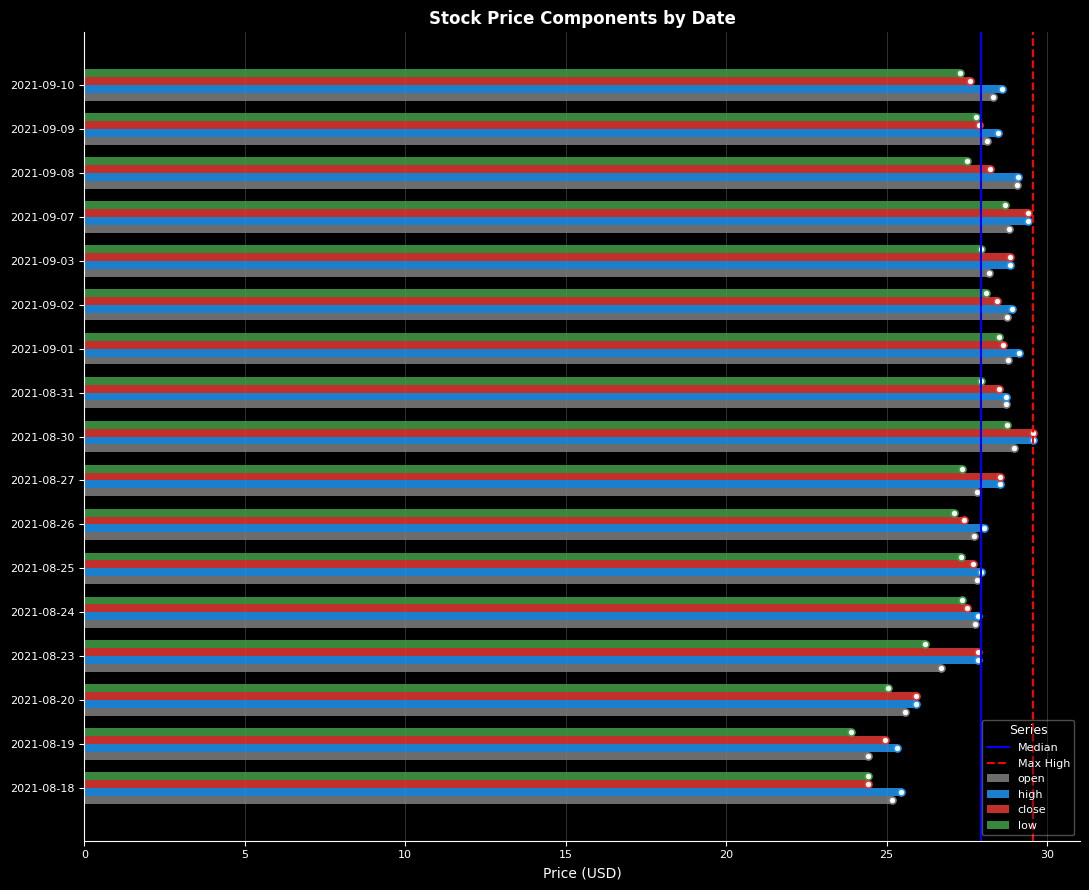

What is the smallest value displayed?

23.9